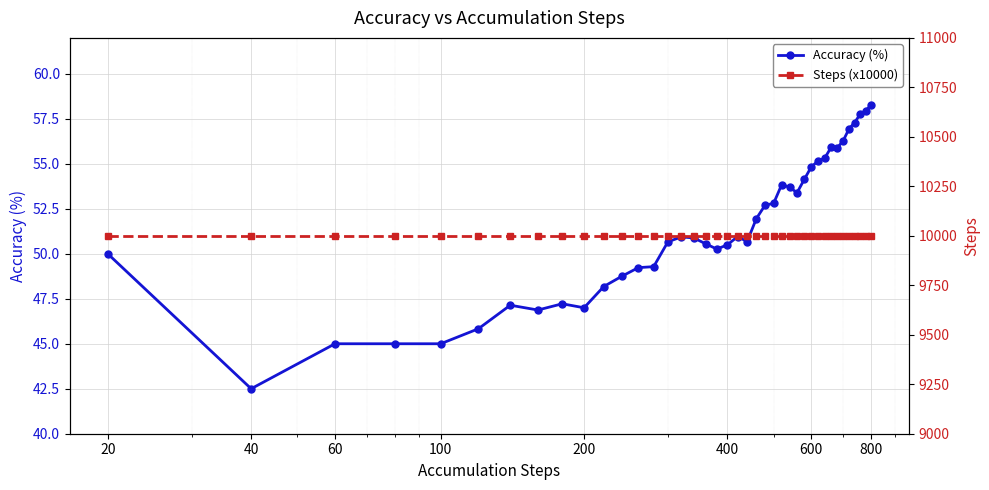

What is the value of the Accuracy (%) point at the 21st from the left?

51.0